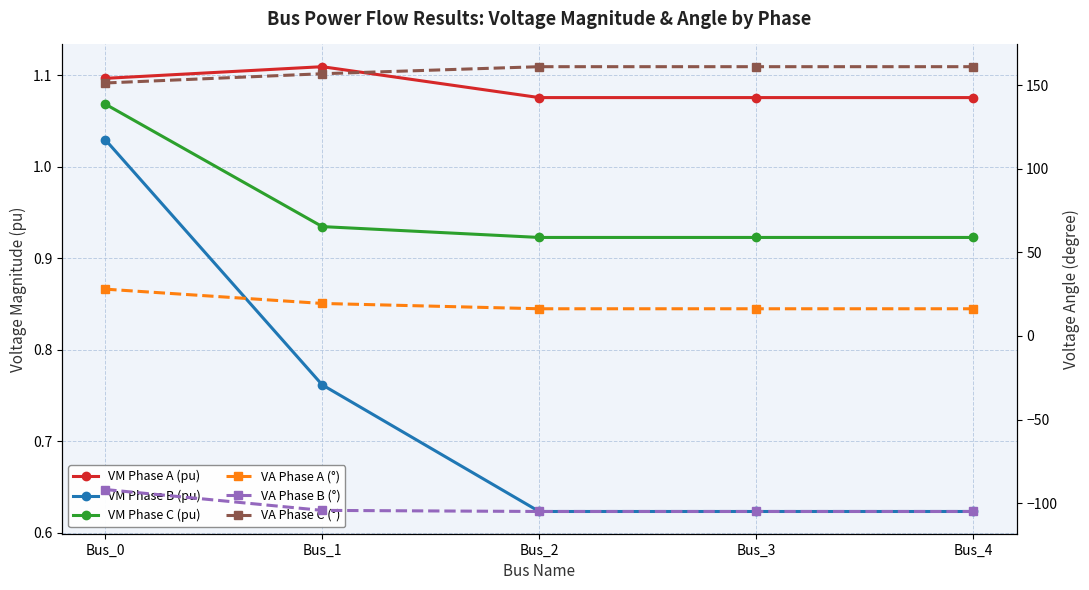

At which label is VM Phase C (pu) closest to 0?

Bus_2